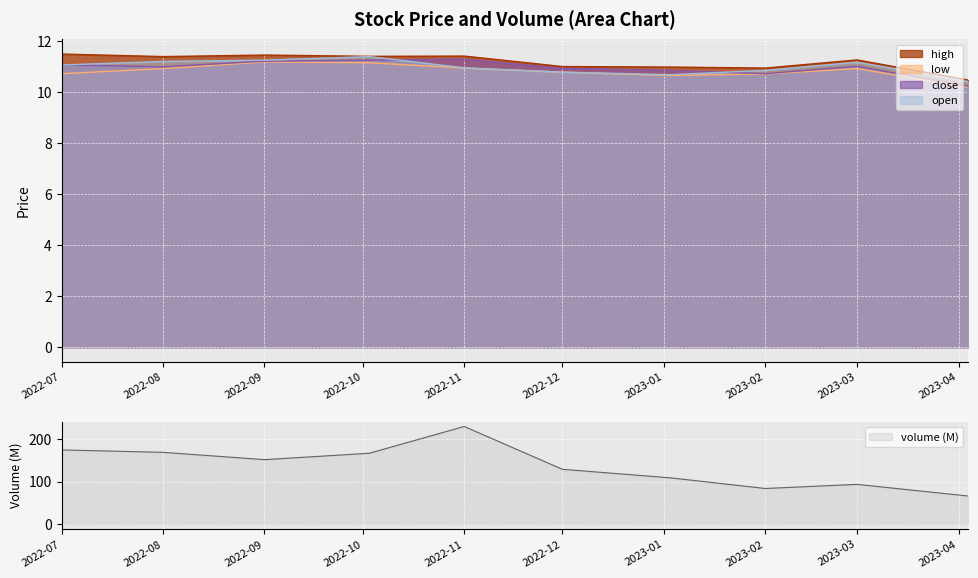

True or false: close has a value of 15.2 at 2022-09.

False